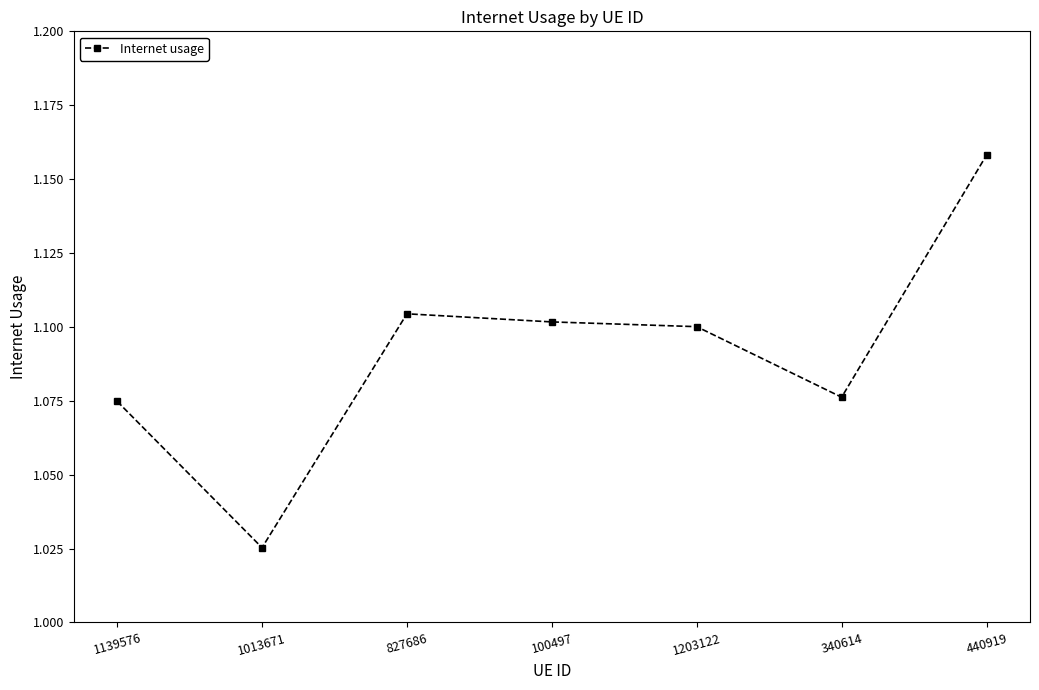

Which label corresponds to the largest value in the chart?

440919